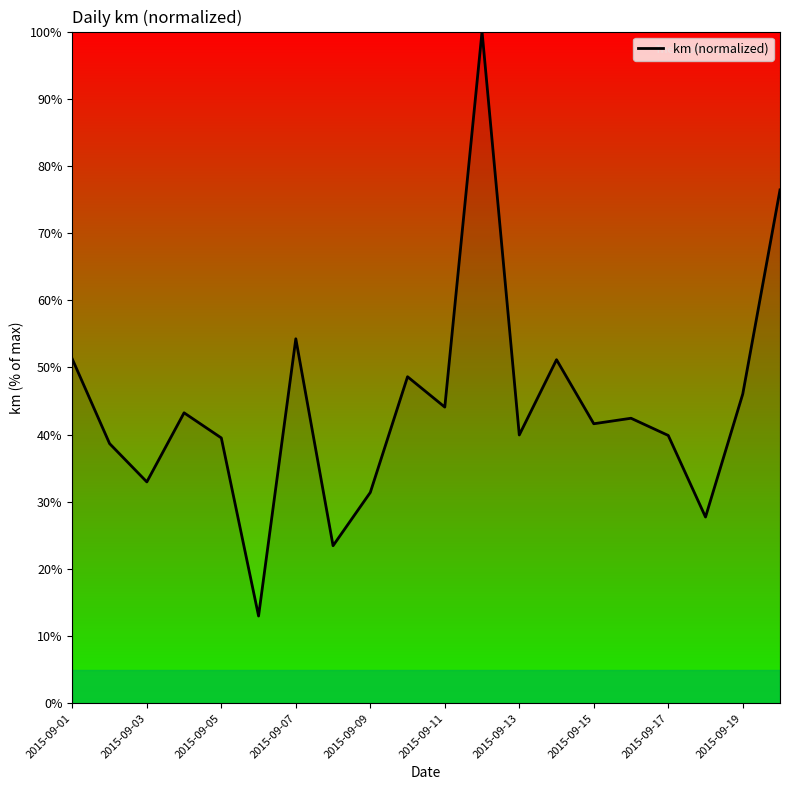

What is the greatest value displayed?

100.0